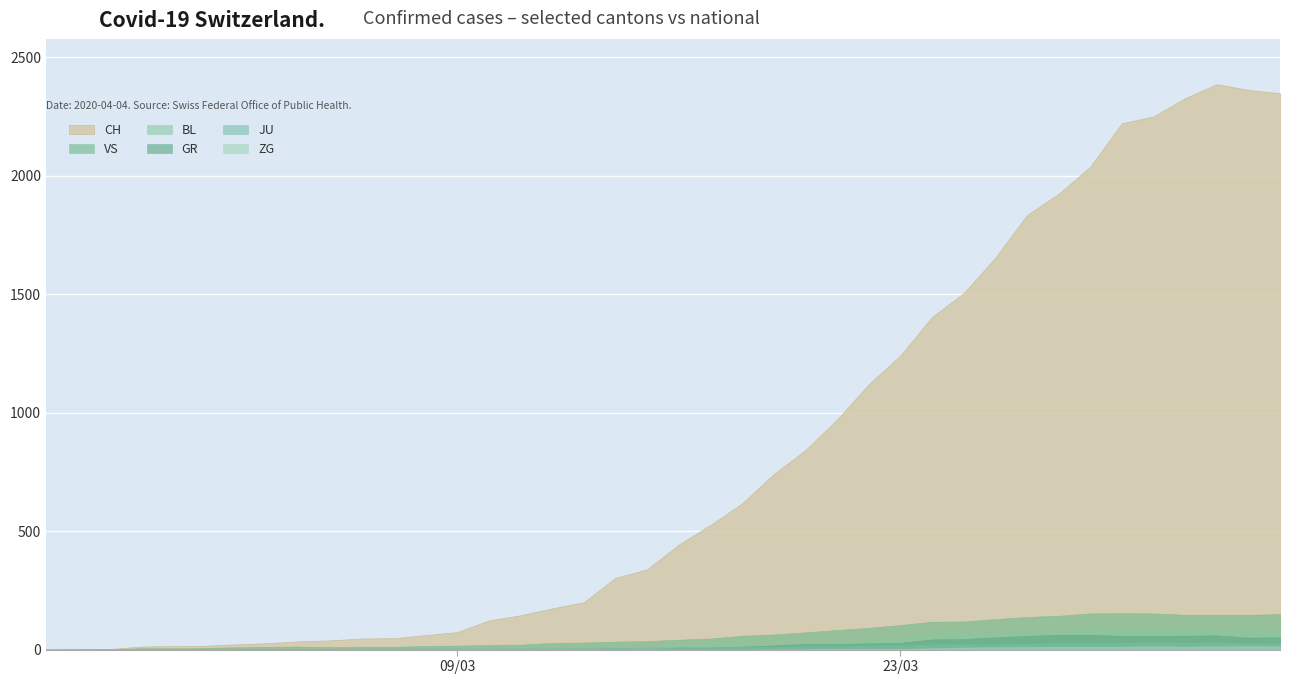

What is the difference between the VS values at 12 and 38?

131